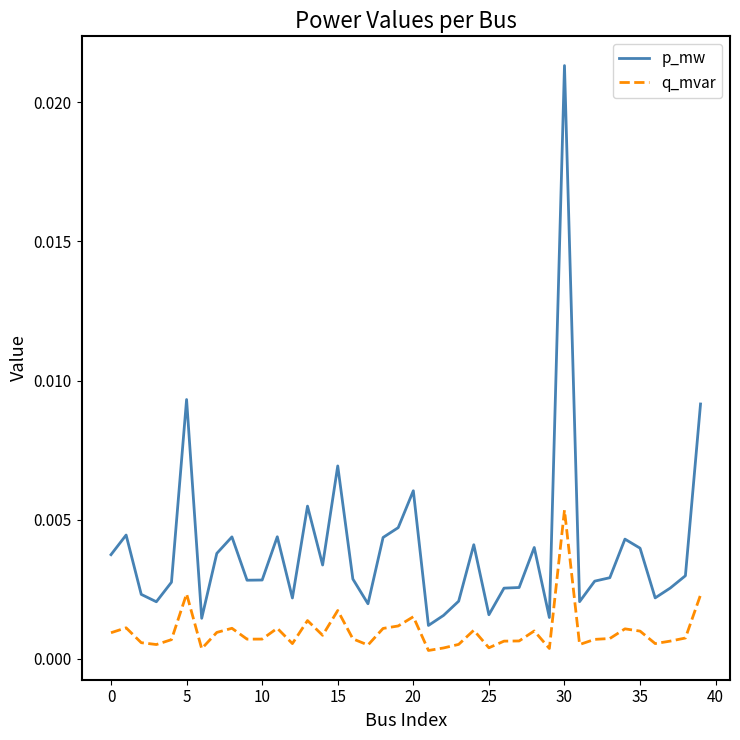

True or false: p_mw and q_mvar cross at least once.

False